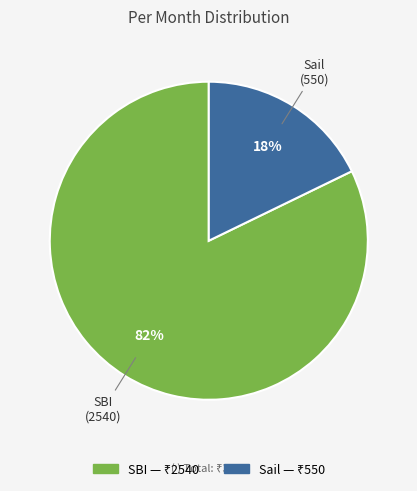

Which has a higher value, Sail or SBI?

SBI